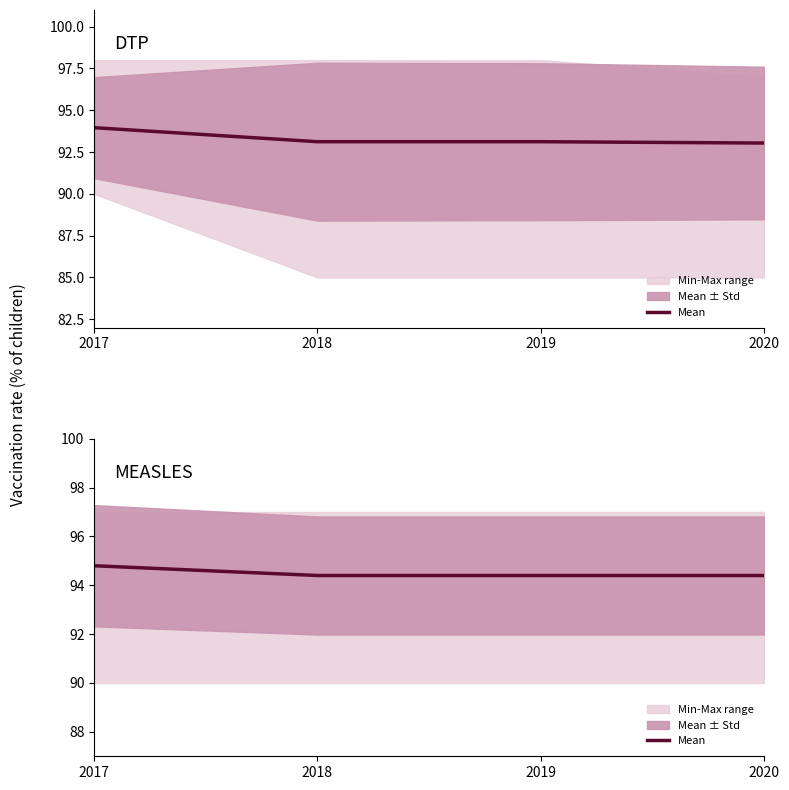

What is the change in value from 2017 to 2020?

-0.4